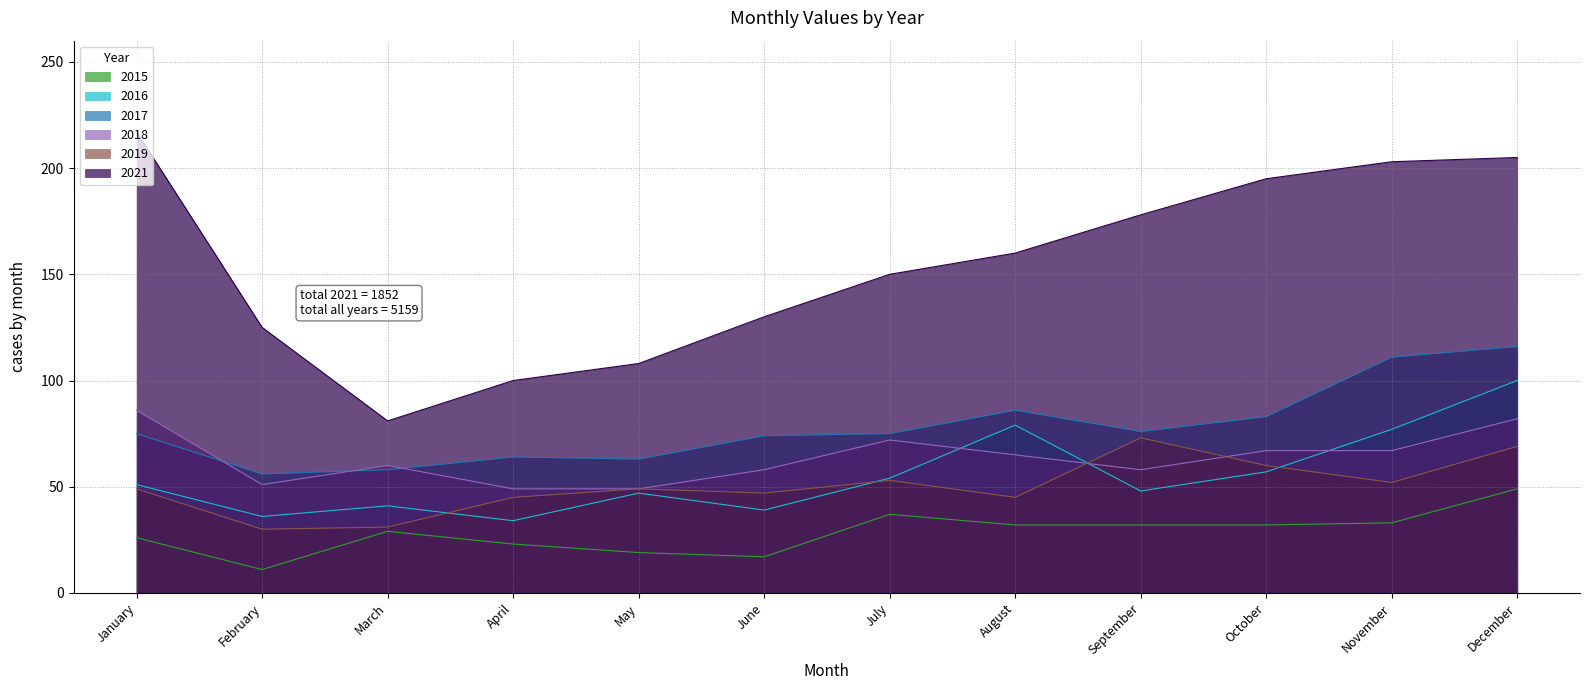

What is the difference between the second highest and minimum values in the 2021 series?

124